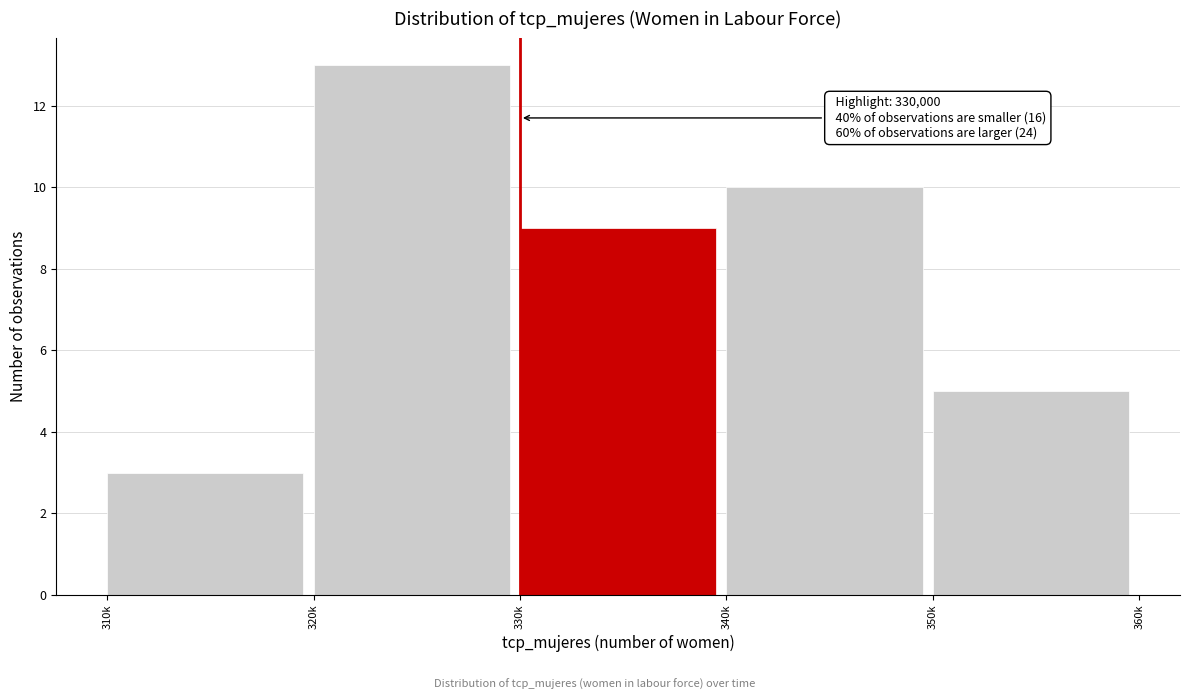

Reading right to left, extract all data points from this chart.

350k=5	340k=10	330k=9	320k=13	310k=3